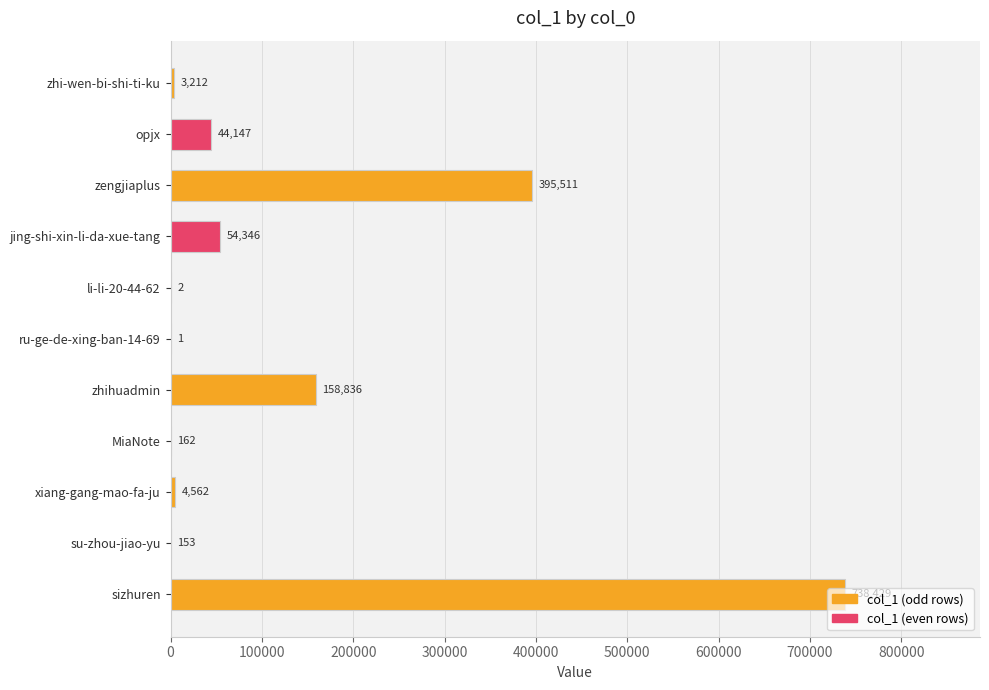

Does the chart contain stacked bars?

No